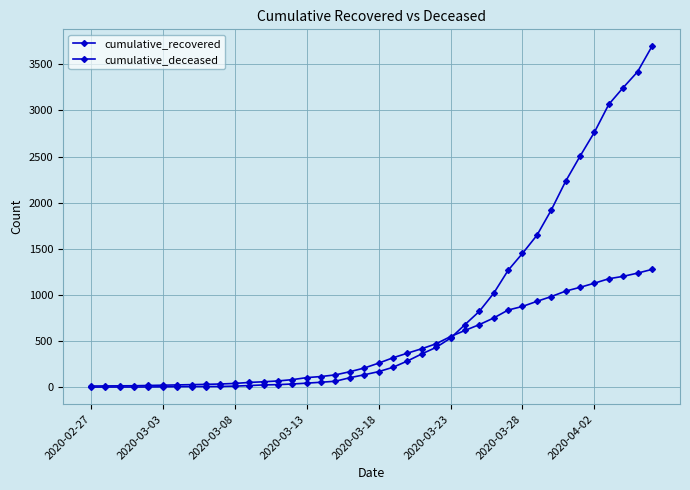

What is the average value of the cumulative_recovered series?

808